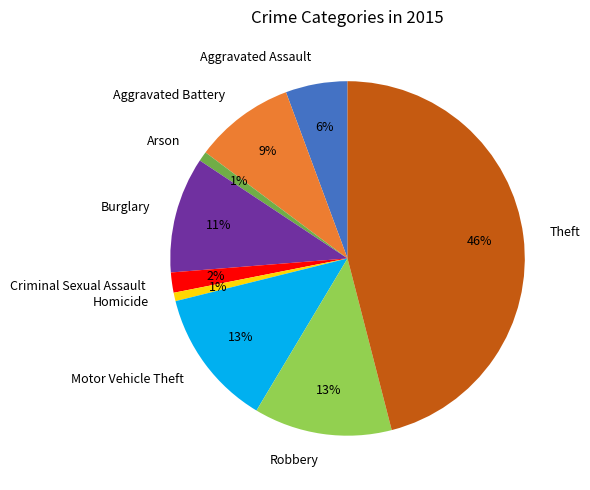

To the nearest percent, what percentage of the pie is Homicide?

1%